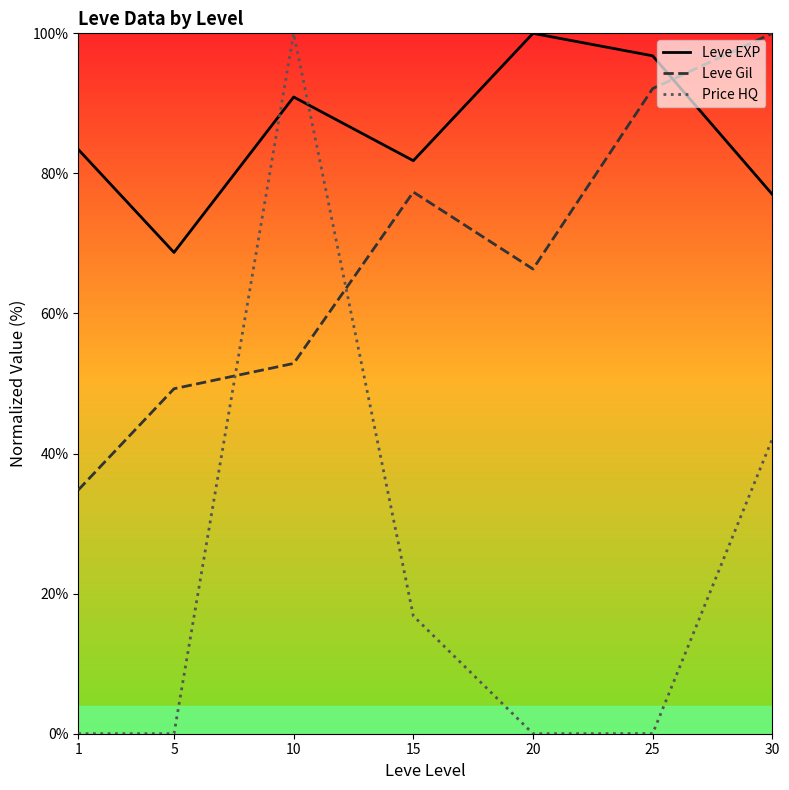

List the labels in order of Leve Gil value, smallest first.

1, 5, 10, 20, 15, 25, 30